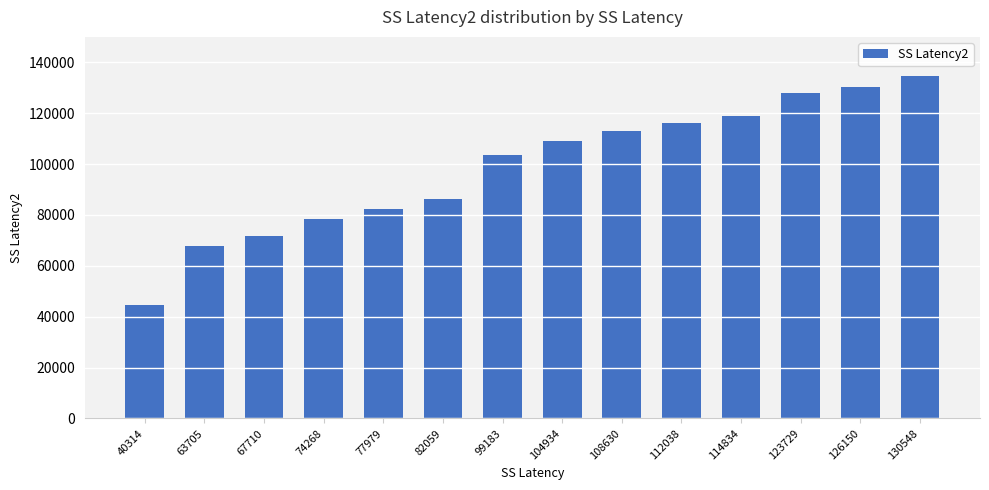

What is the value of the 4th bar from the left?

78468